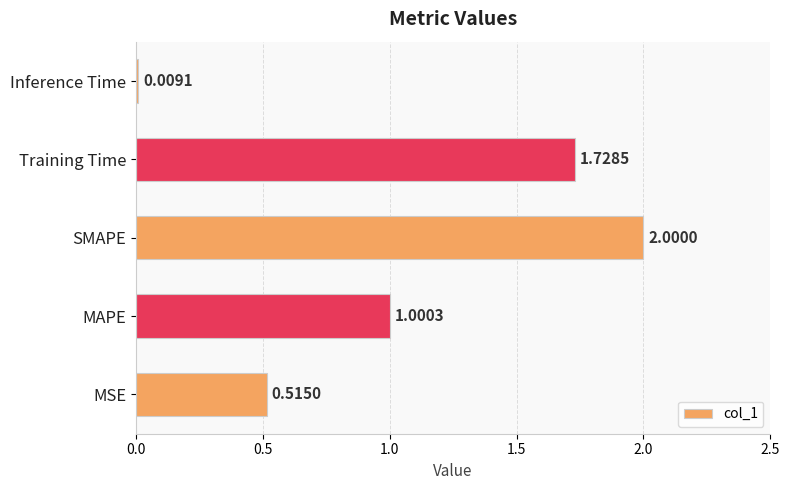

Between Training Time and SMAPE, which is larger?

SMAPE